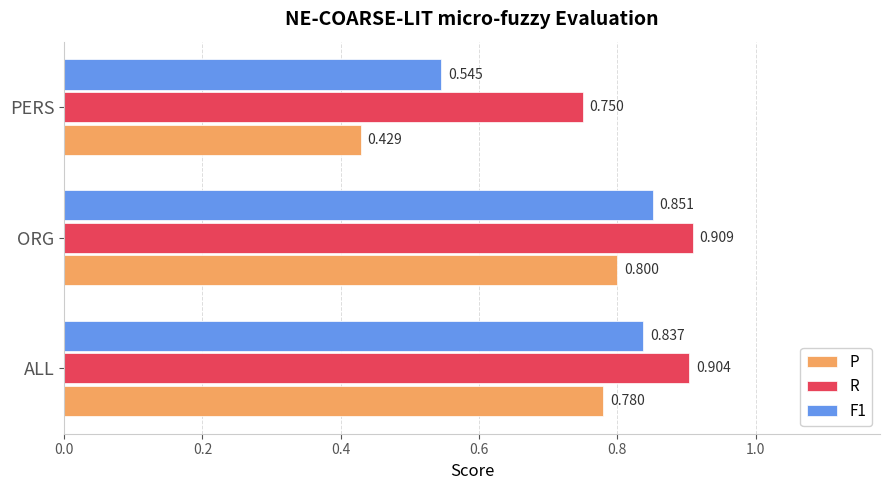

At which category is the sum across all series the highest?

ORG